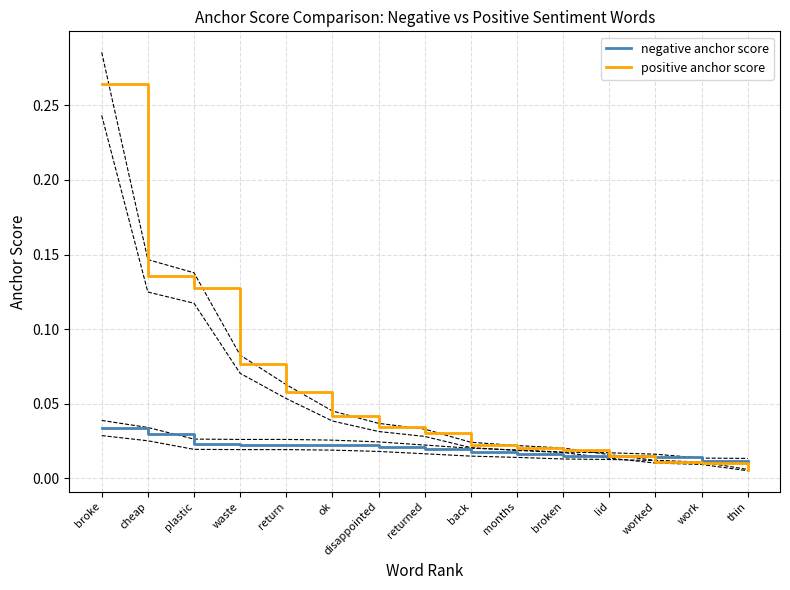

Is the value of negative anchor score at worked greater than the value of positive anchor score at thin?

Yes